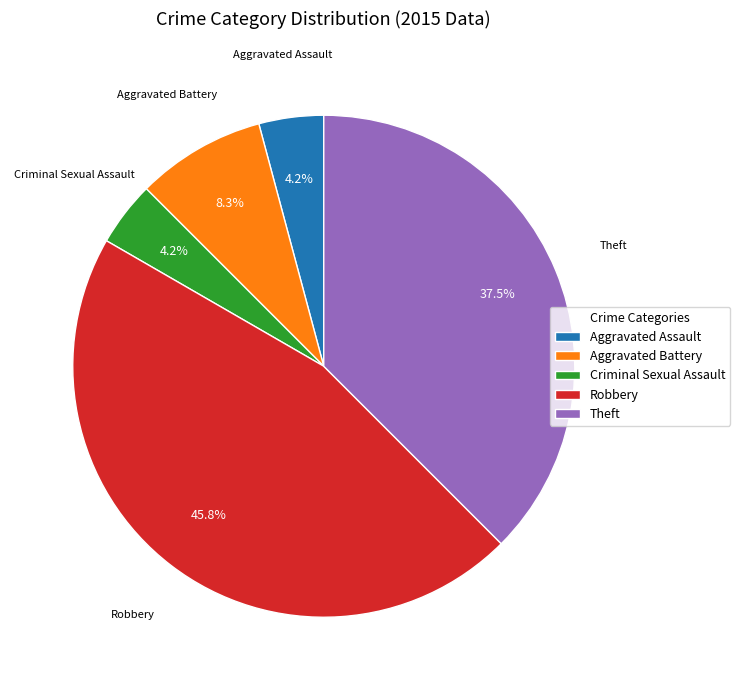

Does Aggravated Battery account for over 50% of the chart?

No